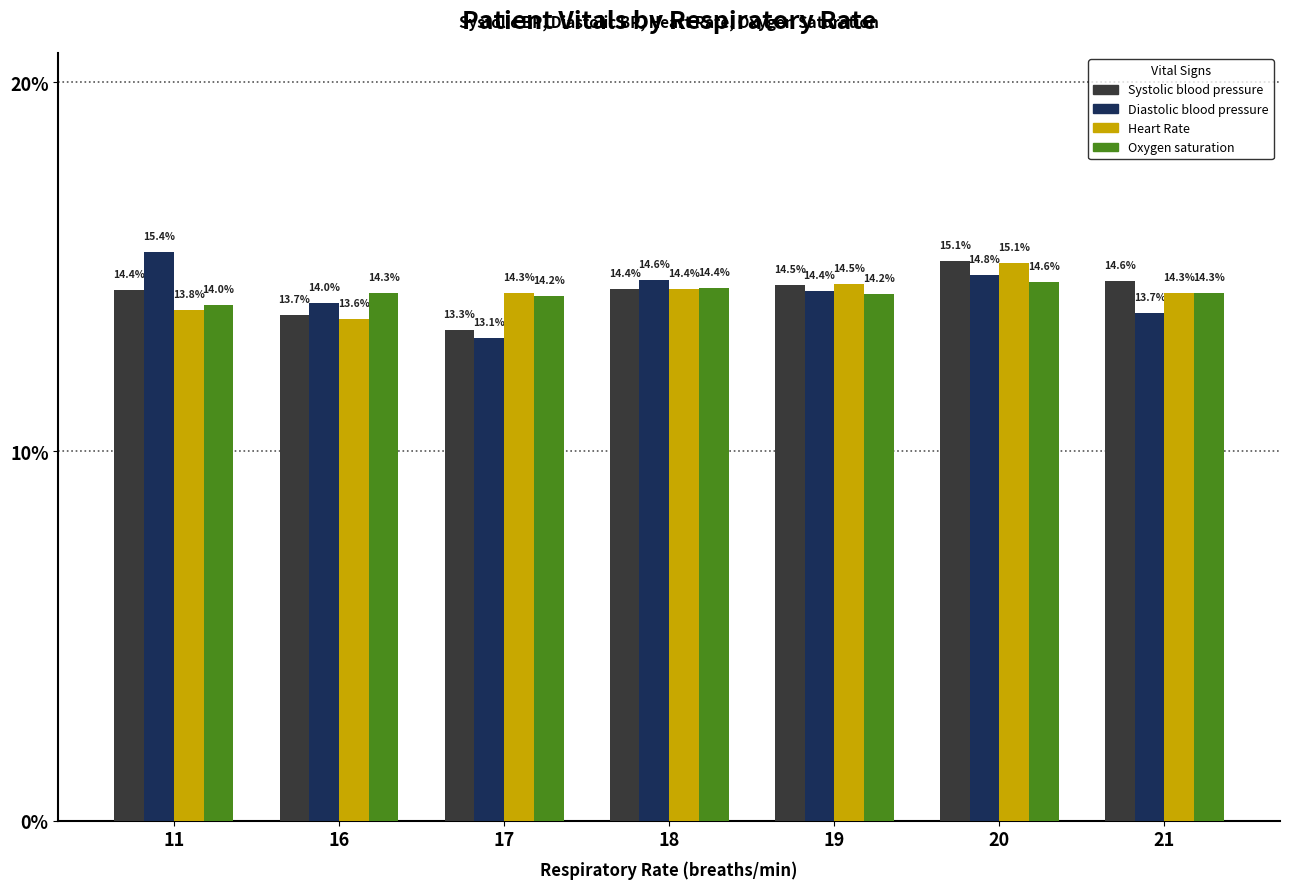

Reading left to right, extract all data points from this chart.

Systolic blood pressure: 14.4	13.7	13.3	14.4	14.5	15.1	14.6
Diastolic blood pressure: 15.4	14.0	13.1	14.6	14.4	14.8	13.7
Heart Rate: 13.8	13.6	14.3	14.4	14.5	15.1	14.3
Oxygen saturation: 14.0	14.3	14.2	14.4	14.2	14.6	14.3